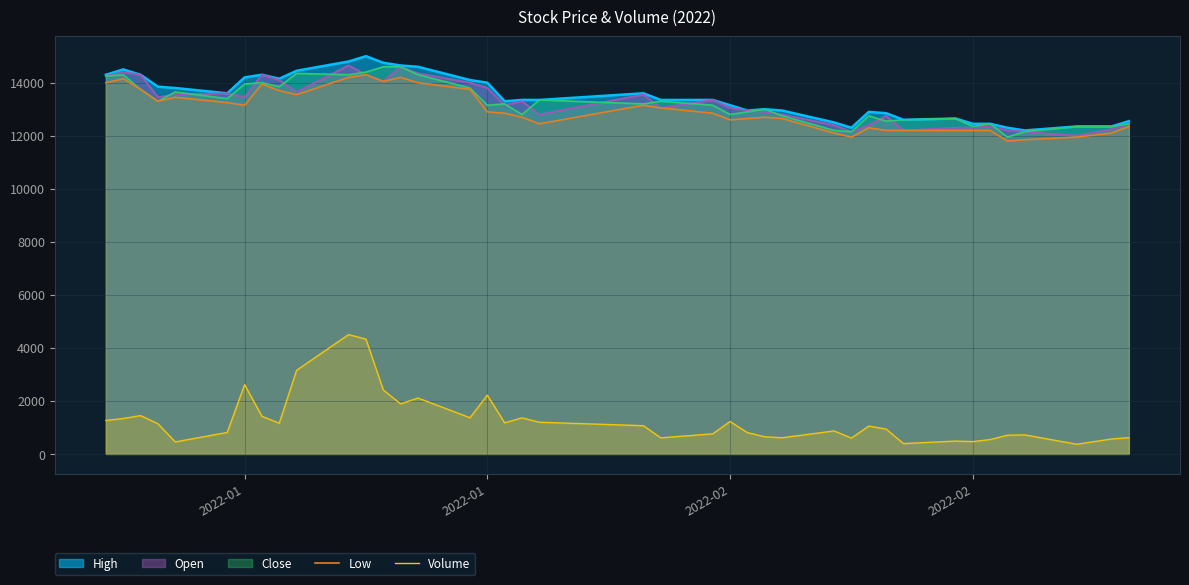

Where is the first local maximum for Low?

2022-01